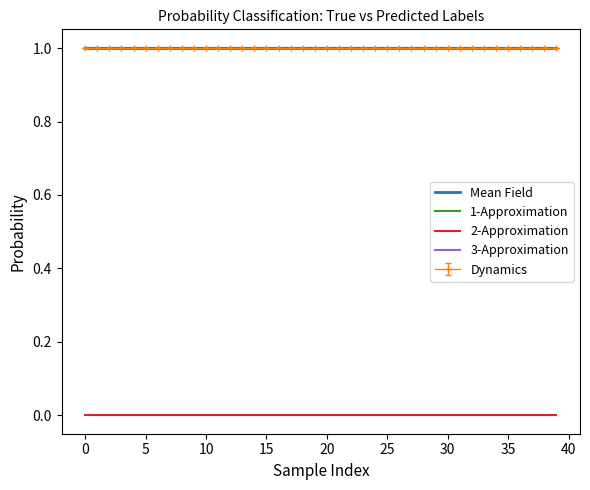

True or false: Mean Field and 2-Approximation cross at least once.

False